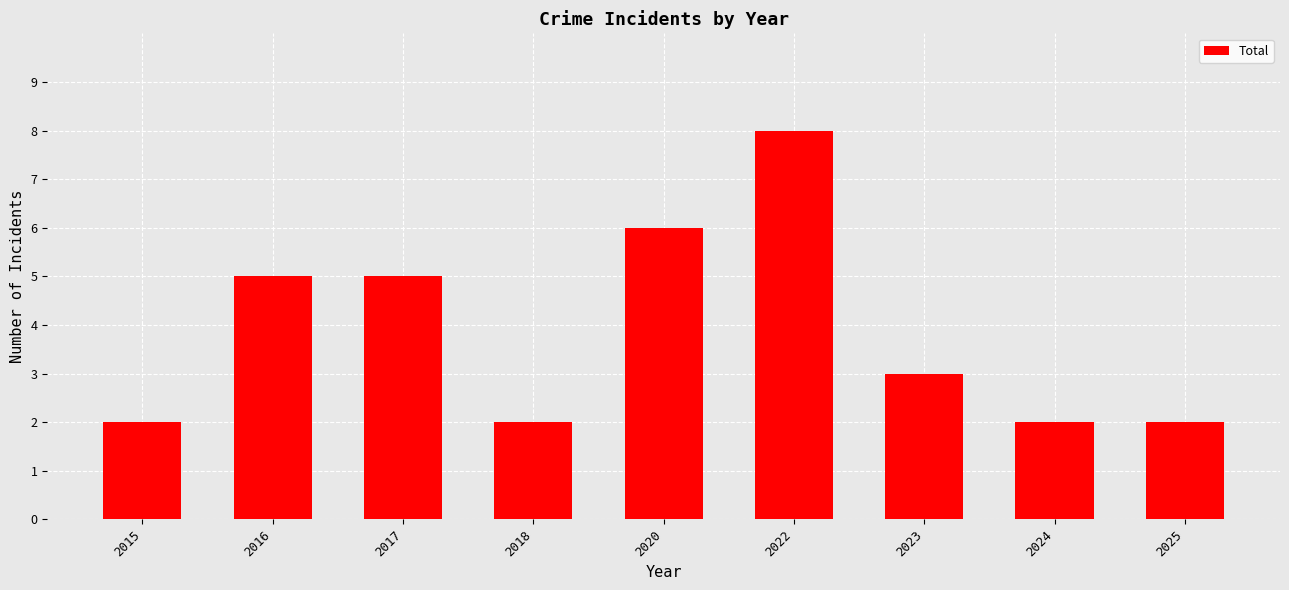

True or false: the data shows 3 at 2023.

True